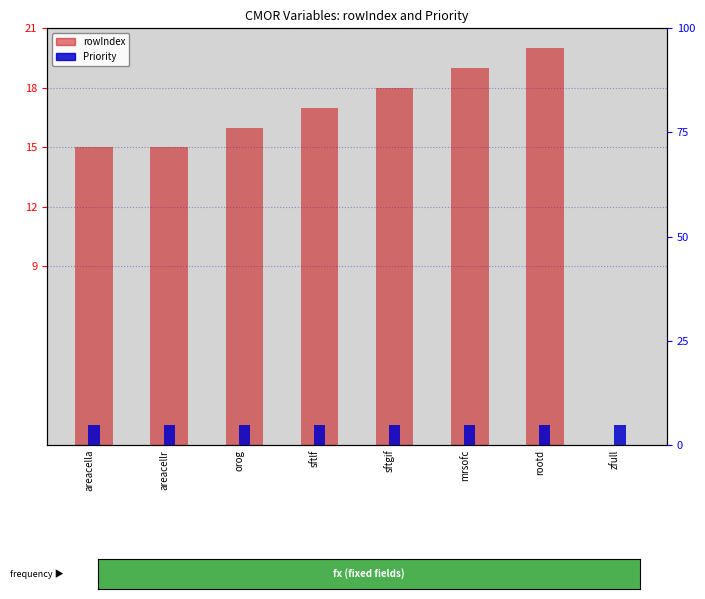

What is the total value across all series at sftgif?

19